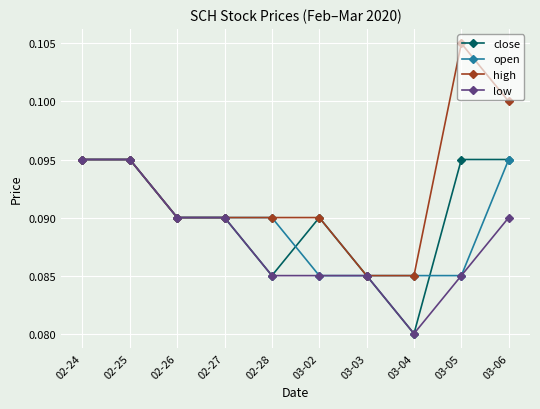

What are all the series names shown in the legend?

close, open, high, low